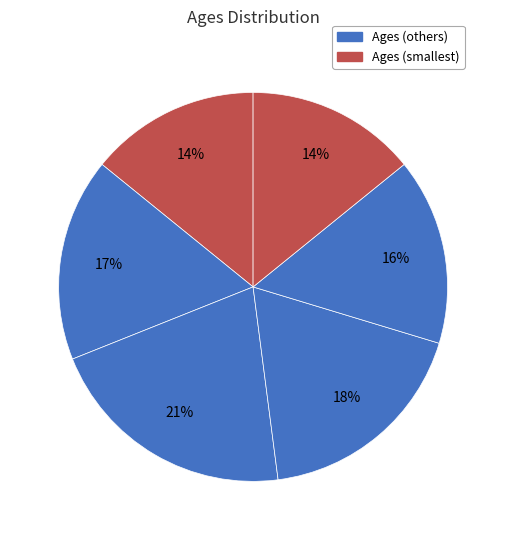

To the nearest percent, what is the difference between the largest and smallest slice percentages?

7%